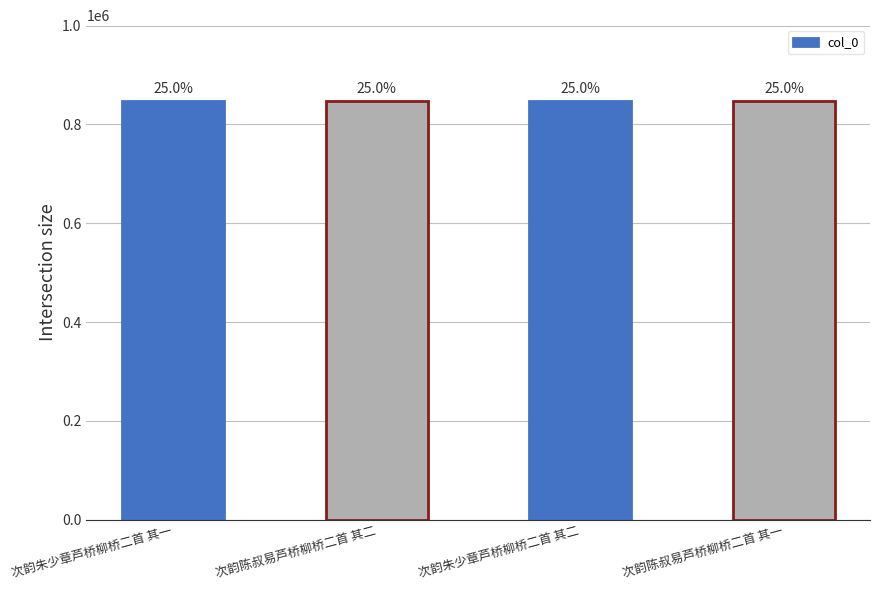

What is the smallest value displayed?

848187